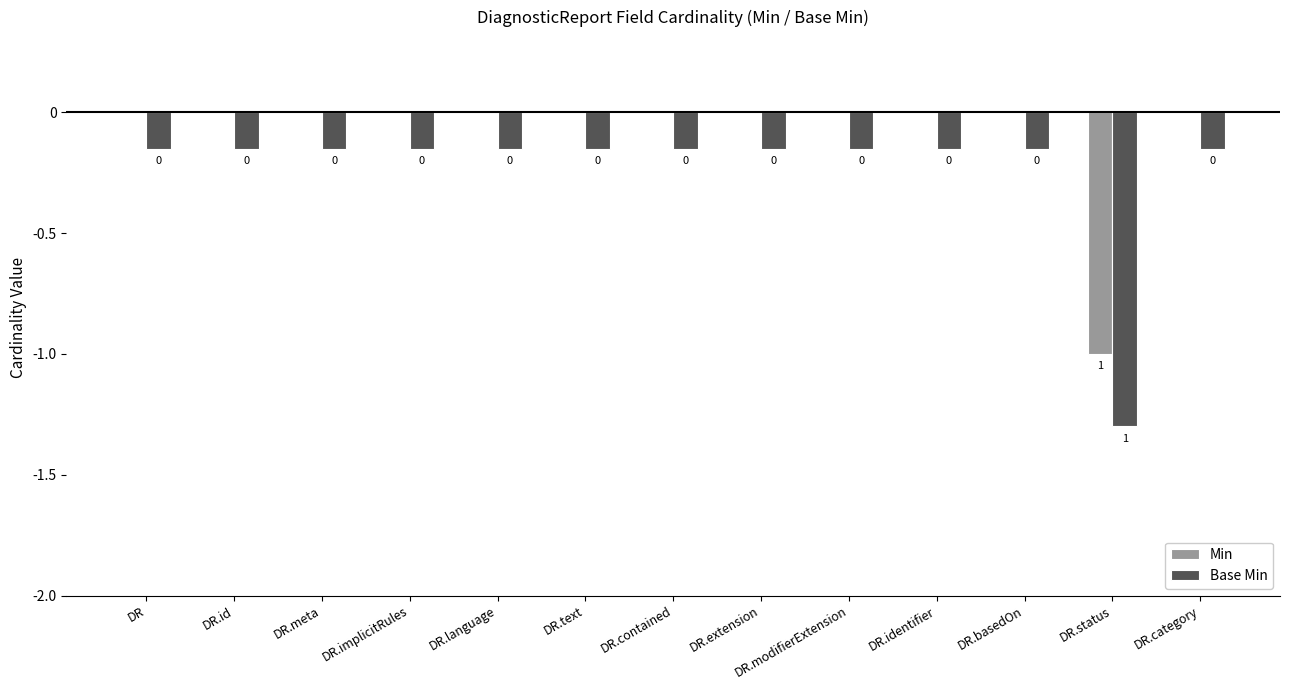

What is the sum of all Base Min values?

-3.1